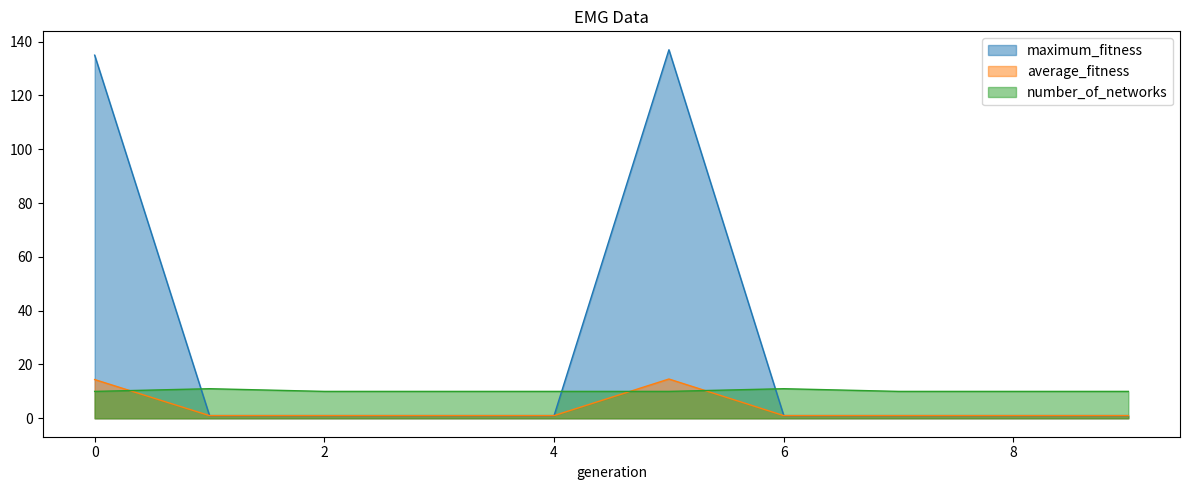

Reading left to right, what are all the values shown in this chart?

maximum_fitness: 0=135.0	1=1.0	2=1.0	3=1.0	4=1.0	5=137.0	6=1.0	7=1.0	8=1.0	9=1.0
average_fitness: 0=14.4	1=1.0	2=1.0	3=1.0	4=1.0	5=14.6	6=1.0	7=1.0	8=1.0	9=1.0
number_of_networks: 0=10.0	1=11.0	2=10.0	3=10.0	4=10.0	5=10.0	6=11.0	7=10.0	8=10.0	9=10.0